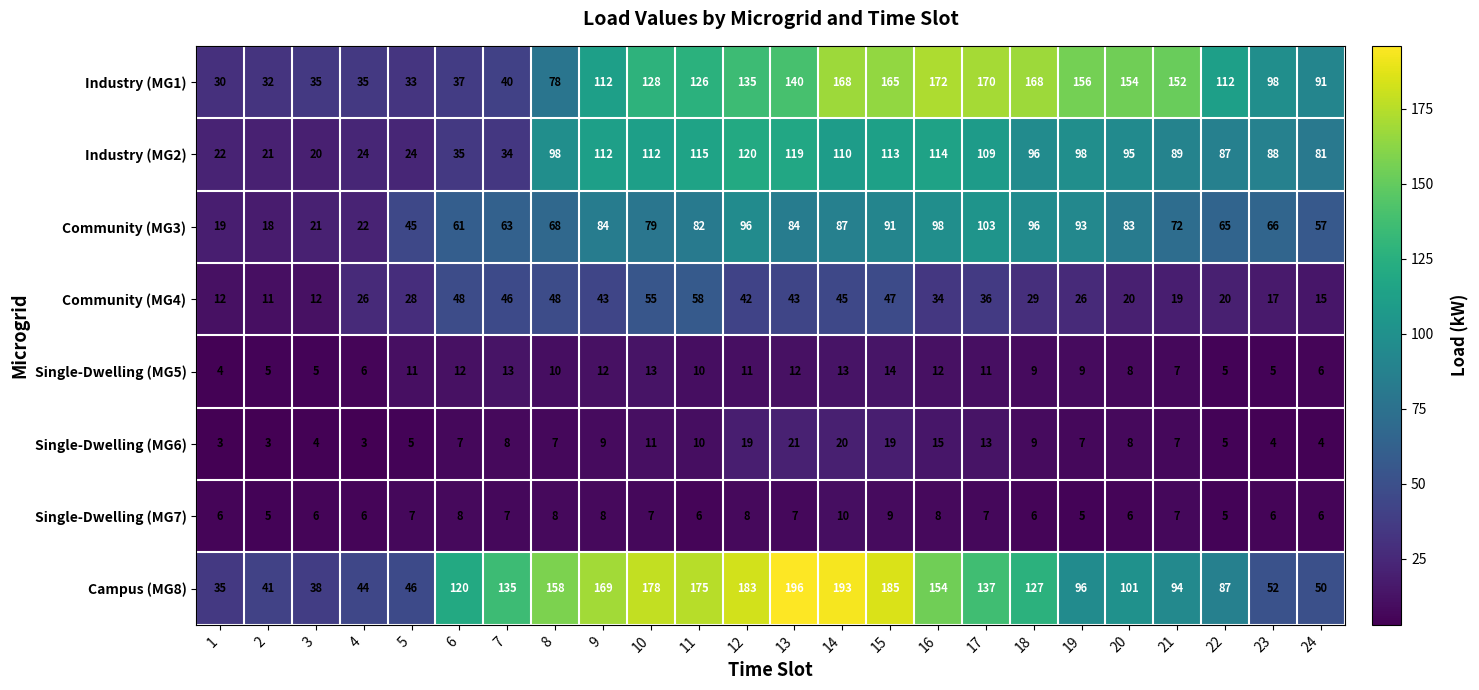

List the series in order of their peak value, highest first.

Campus (MG8), Industry (MG1), Industry (MG2), Community (MG3), Community (MG4), Single-Dwelling (MG6), Single-Dwelling (MG5), Single-Dwelling (MG7)